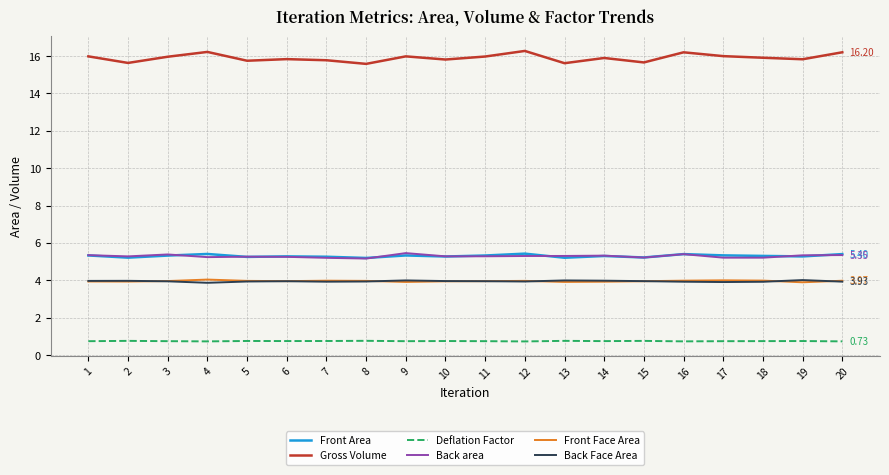

What are all the series names shown in the legend?

Front Area, Gross Volume, Deflation Factor, Back area, Front Face Area, Back Face Area